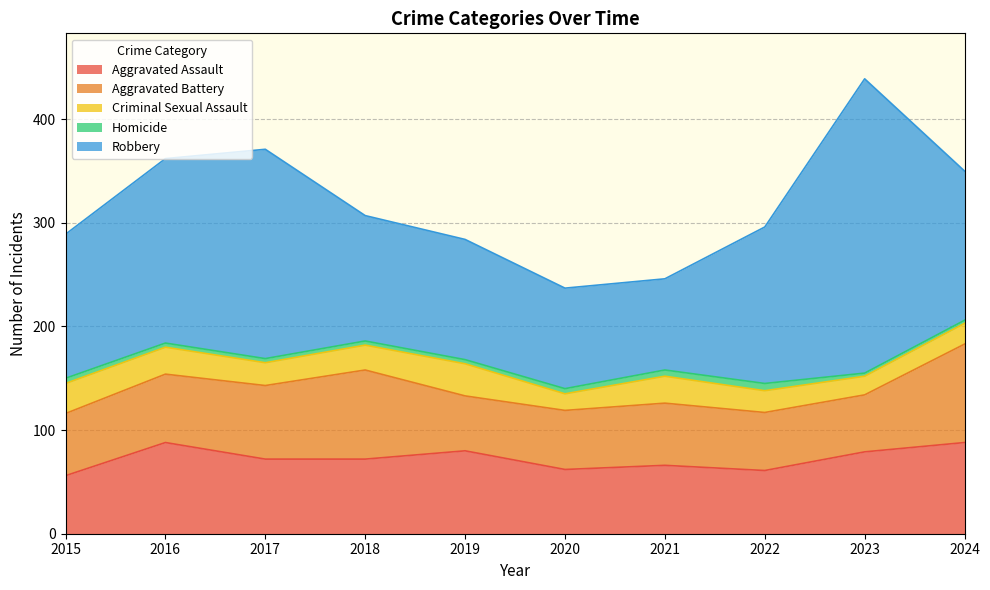

What is the value of the Aggravated Assault point at the 10th from the left?

88